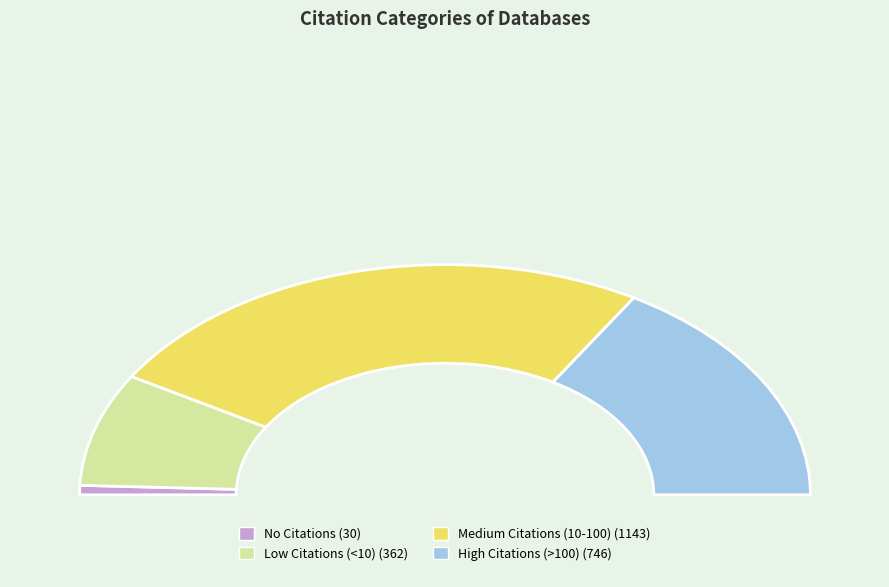

To the nearest percent, what is the difference between the largest and smallest slice percentages?

49%